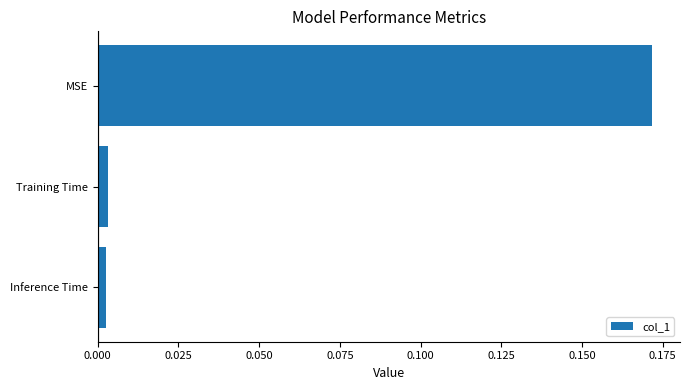

Between Inference Time and MSE, which is larger?

MSE